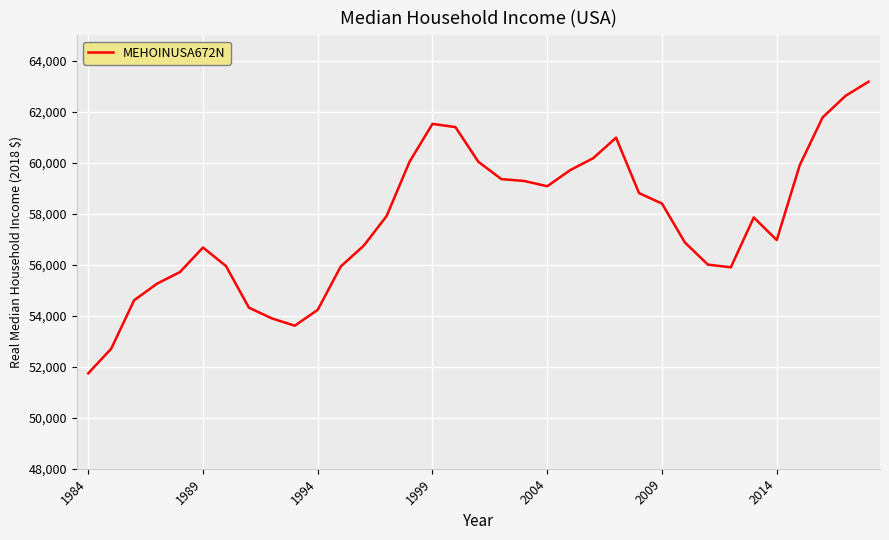

What is the difference between the maximum and minimum values?

11437